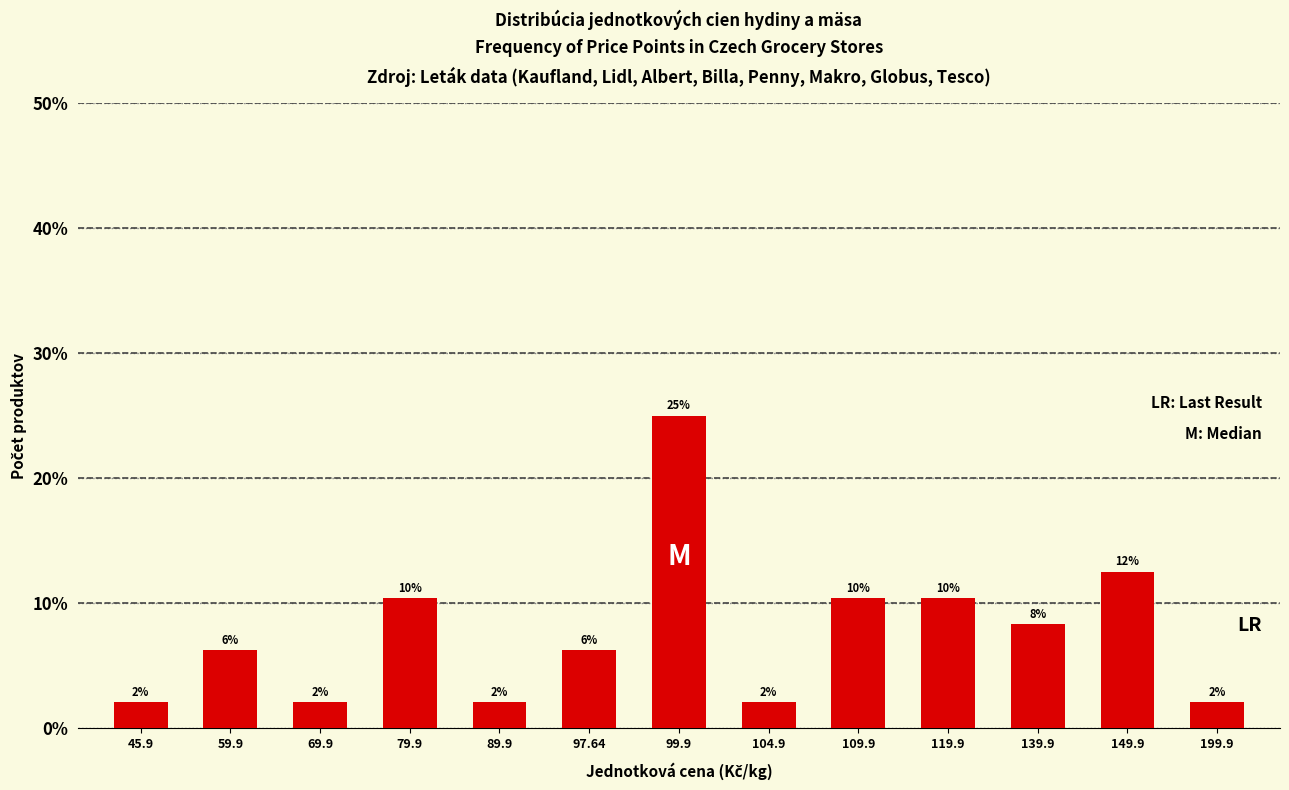

How many bars are there in total?

13